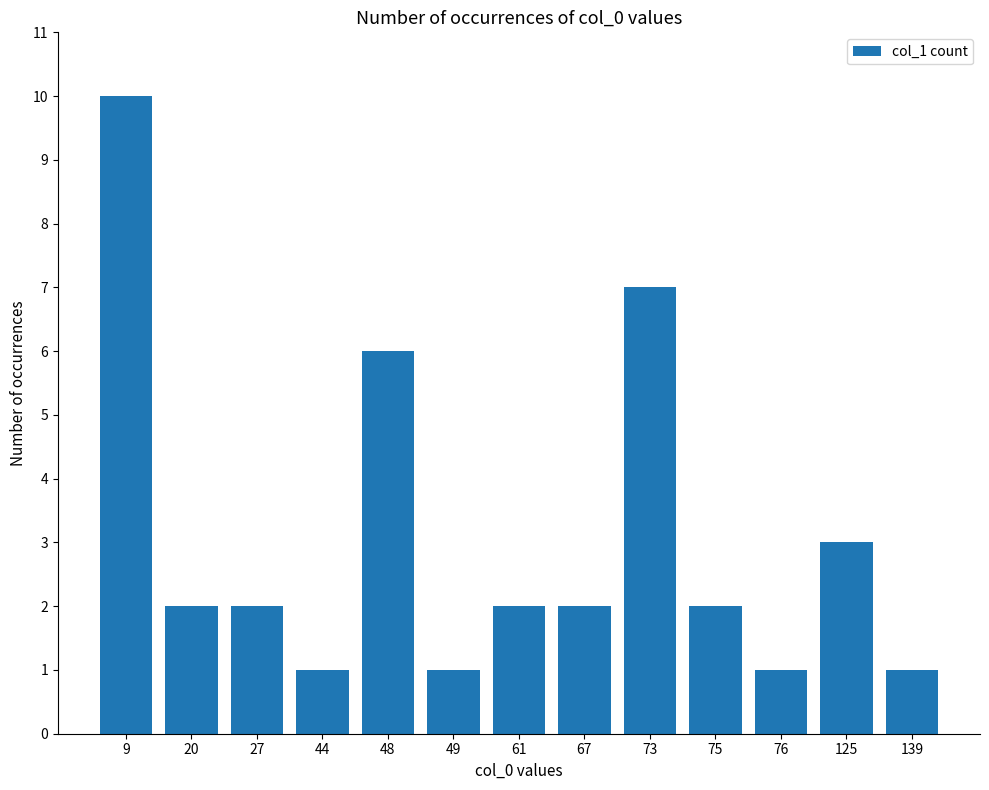

Reading left to right, what are all the values shown in this chart?

10	2	2	1	6	1	2	2	7	2	1	3	1